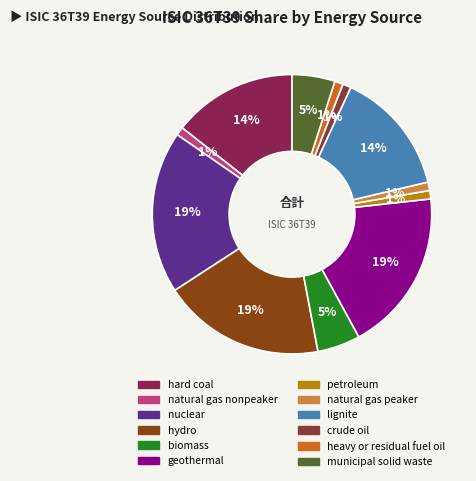

How many segments does this pie chart have?

12